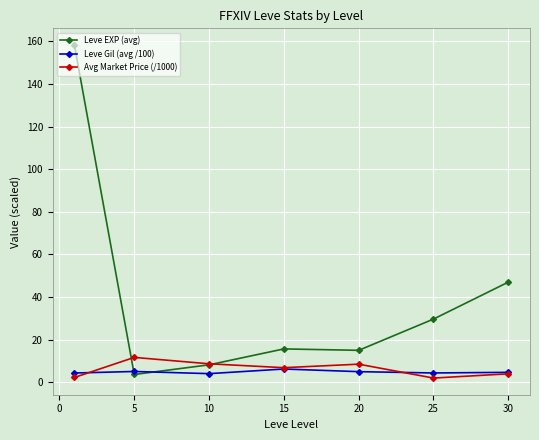

Which series has the largest range (max minus min)?

Leve EXP (avg)